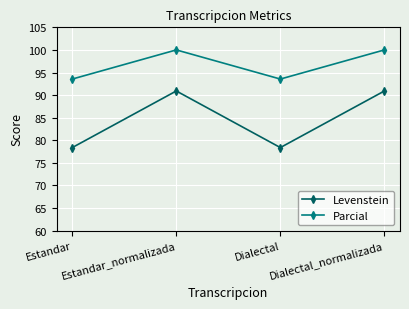

How many data points in Levenstein are less than 90?

2